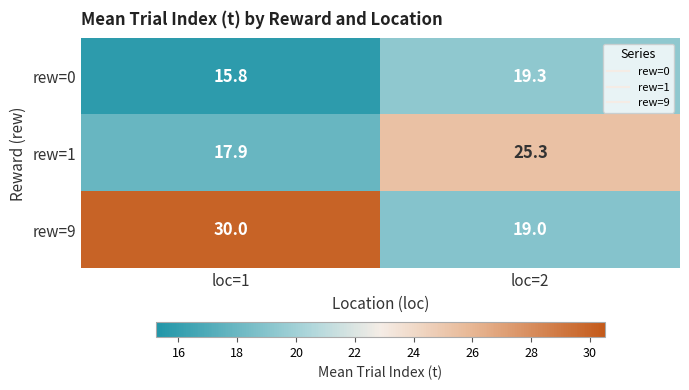

Which series has the largest range (max minus min)?

rew=9